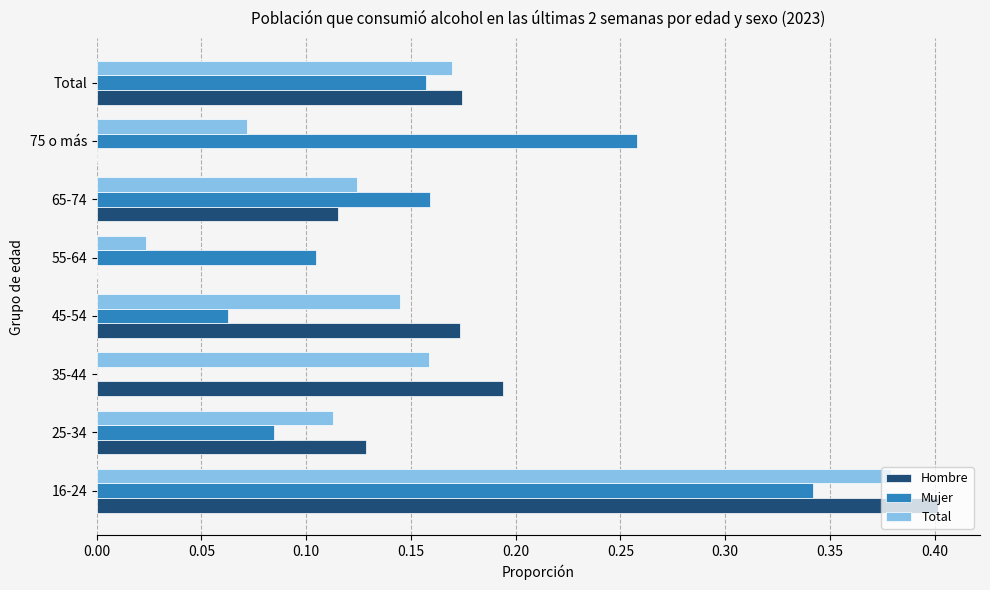

True or false: Total has a value of 0.2 at 45-54.

False